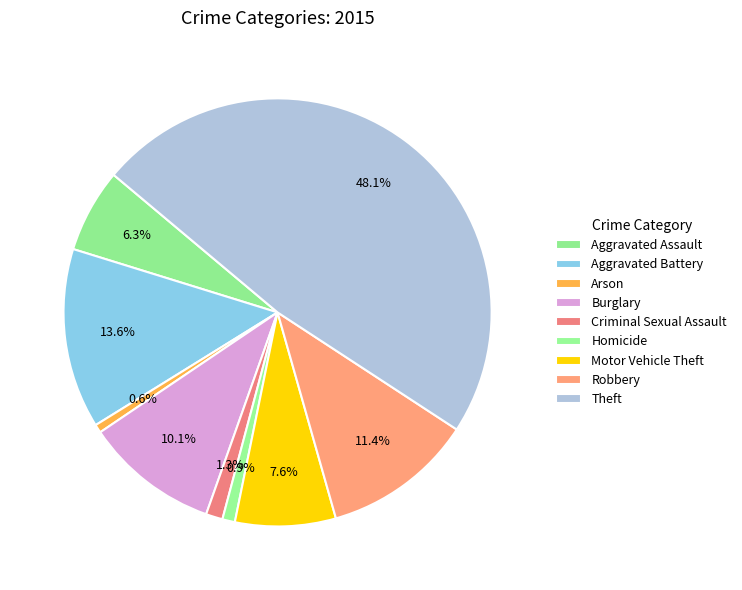

Rank the categories by value from highest to lowest.

Theft, Aggravated Battery, Robbery, Burglary, Motor Vehicle Theft, Aggravated Assault, Criminal Sexual Assault, Homicide, Arson